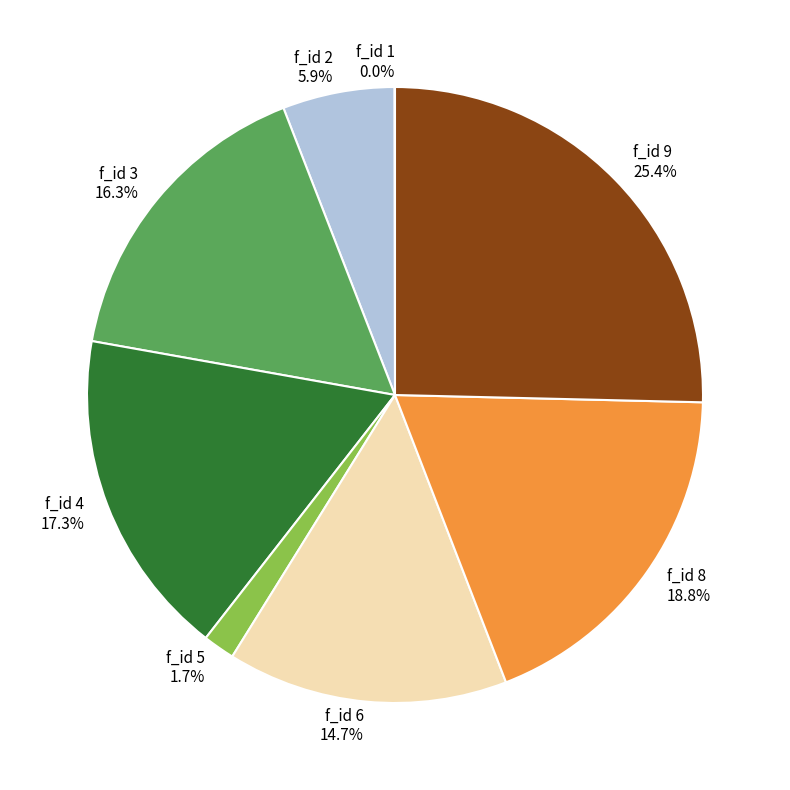

To the nearest percent, what is the average slice percentage?

12%